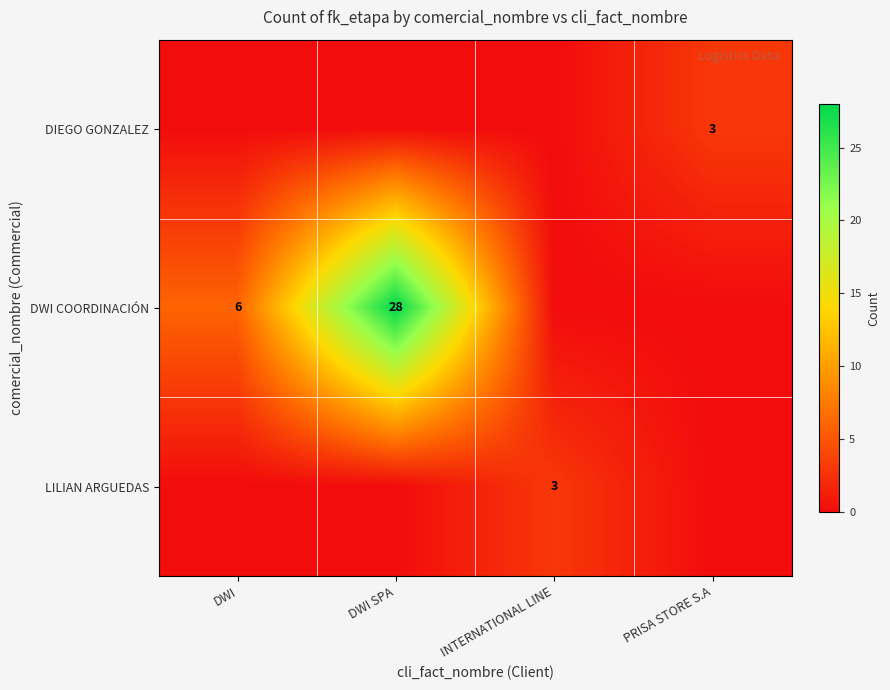

The row_0 series shows 3 at PRISA STORE S.A. True or false?

True